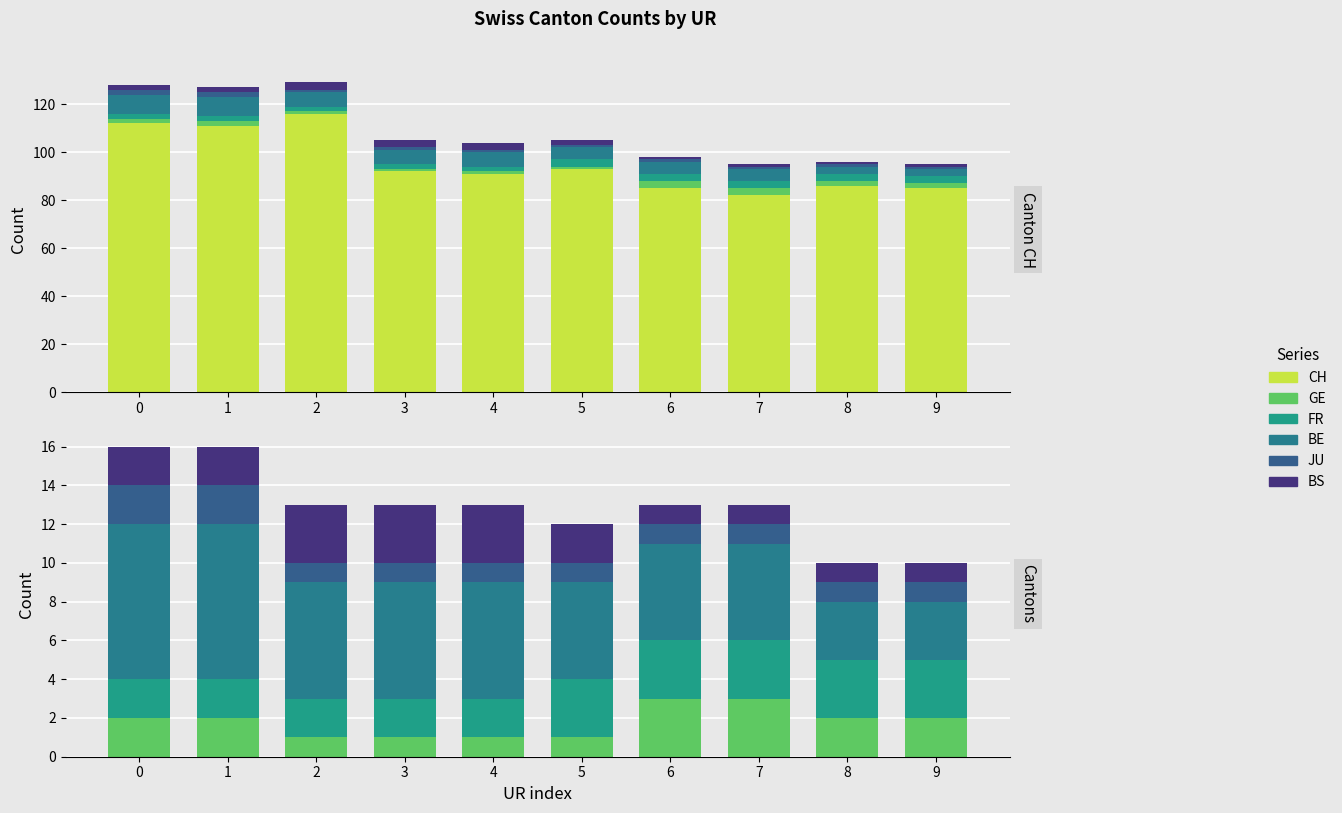

Which series changed the most between 7 and 8?

CH